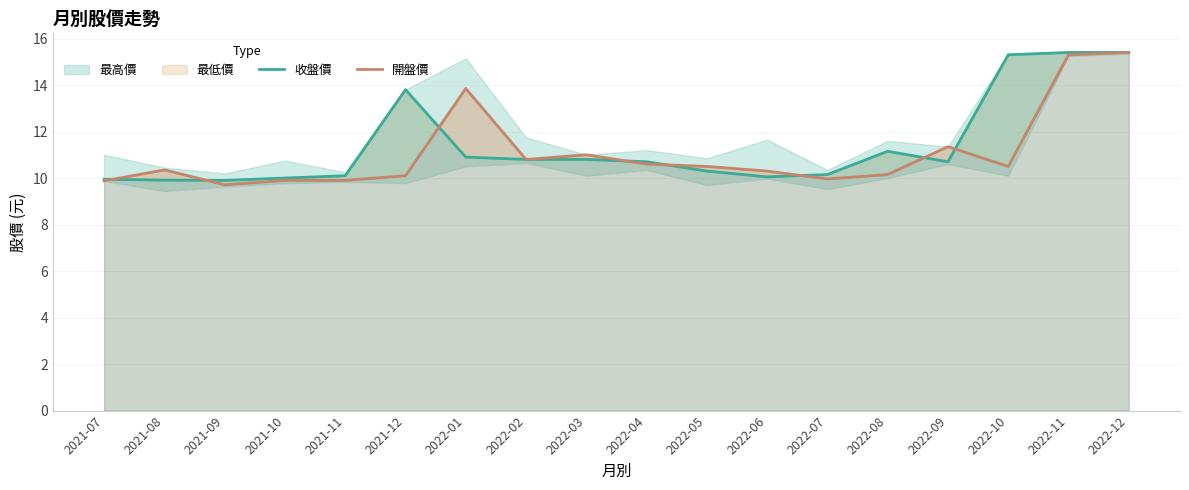

Where is 收盤價 nearest to the value 12?

2022-08